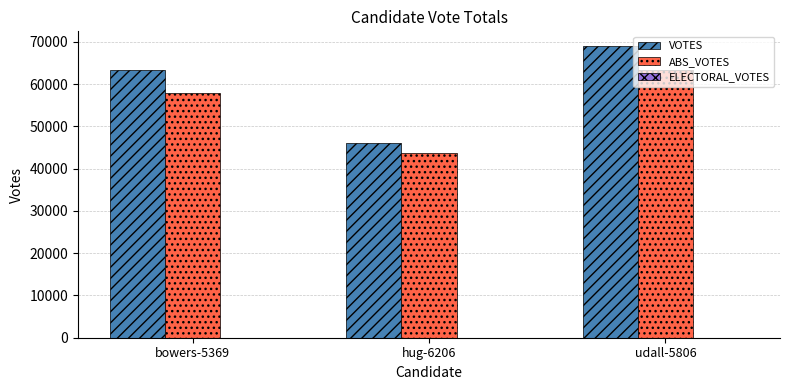

How many groups of bars are there?

3